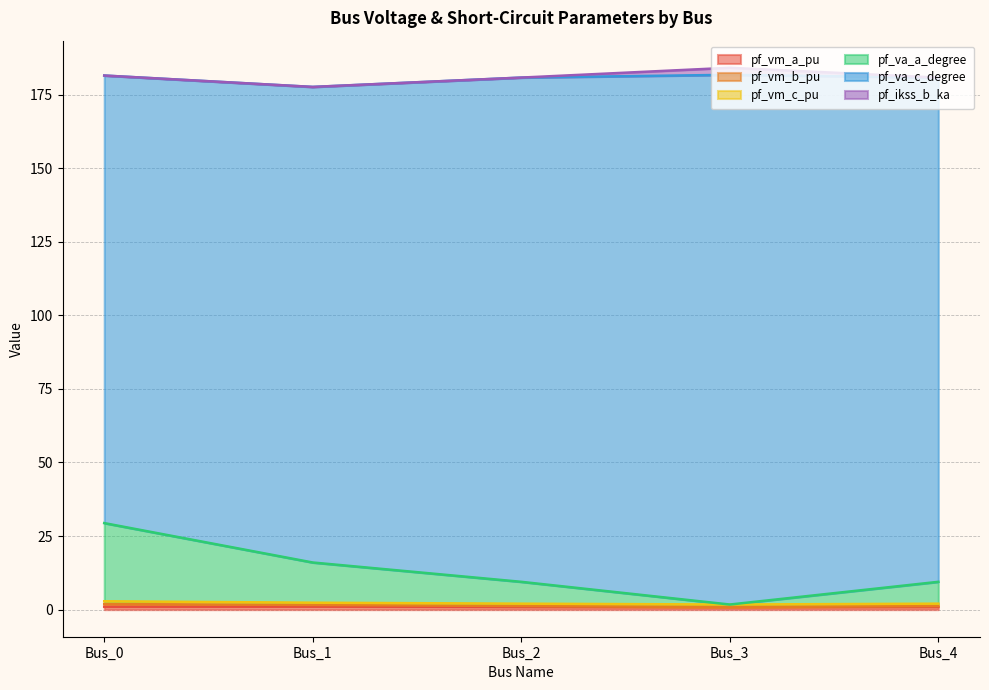

Between Bus_1 and Bus_2, which series saw the biggest shift?

pf_va_a_degree